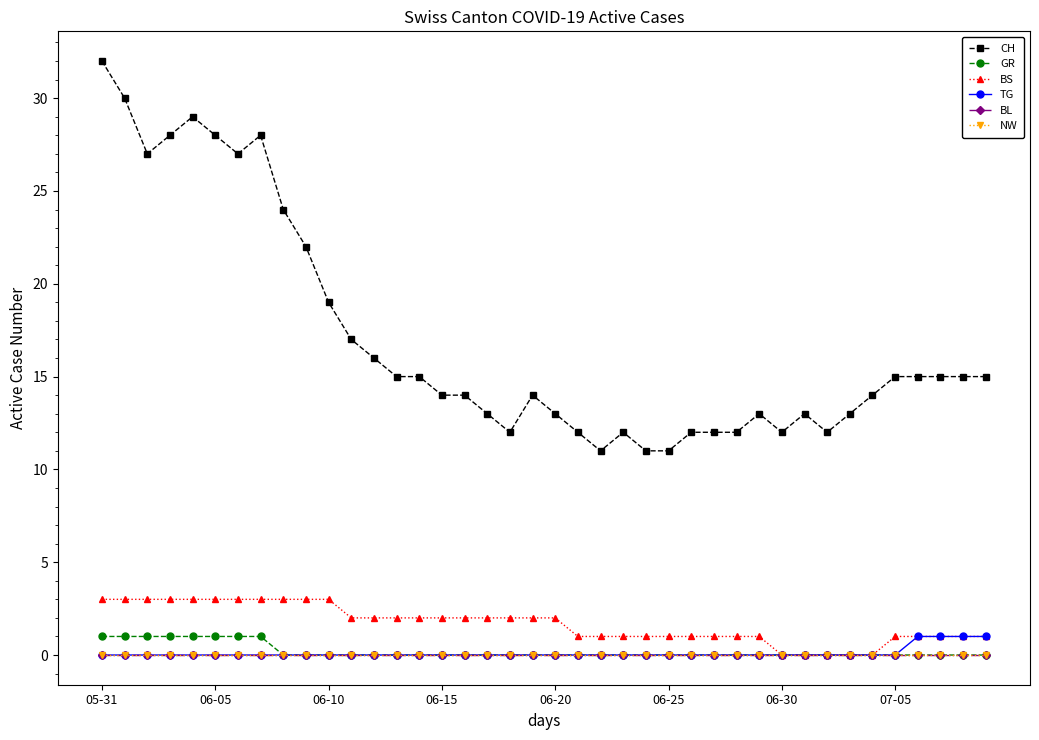

Does the chart have visible grid lines?

No